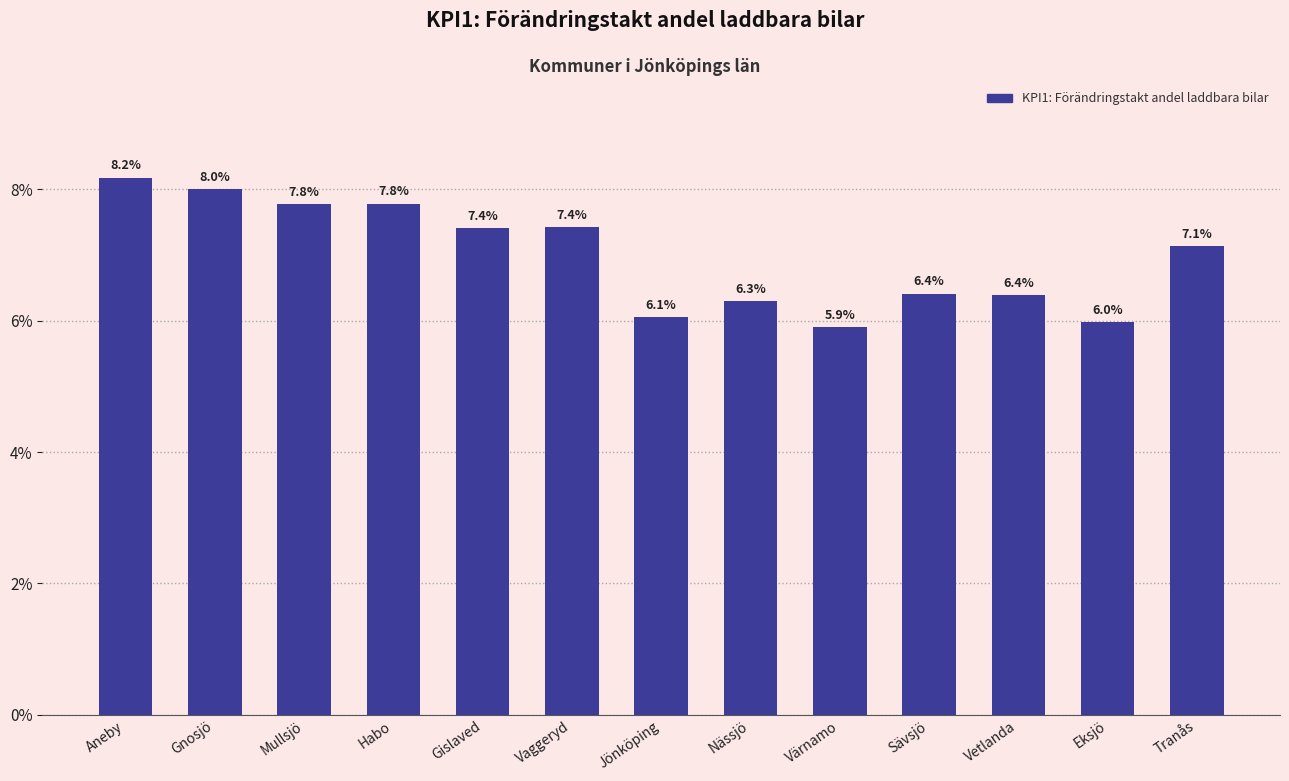

What is the label of the 5th bar from the left?

Gislaved